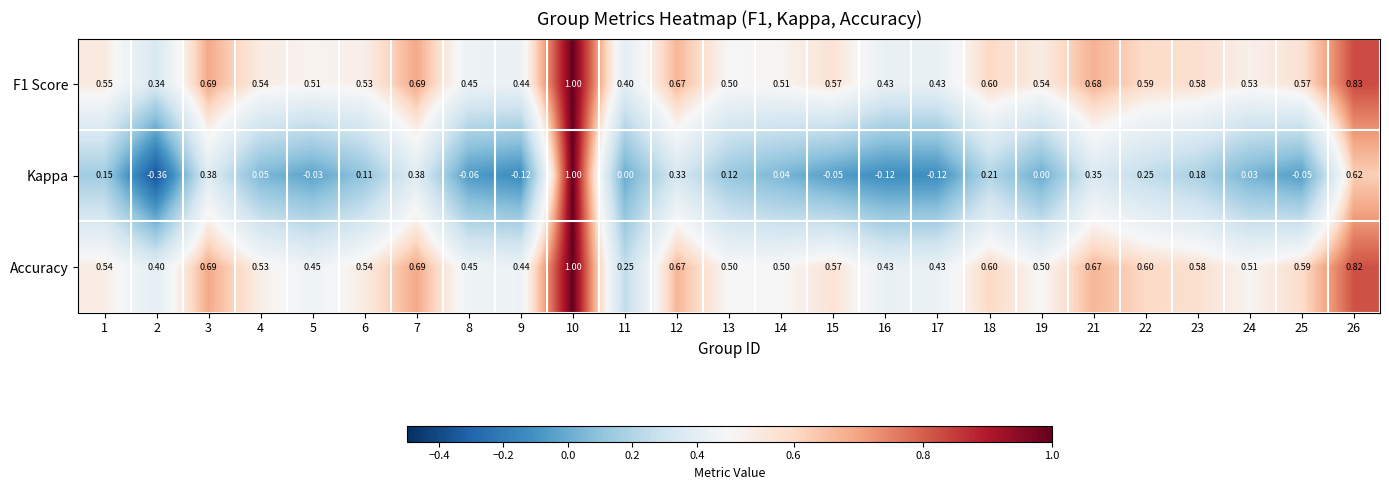

Between 11 and 22, which series saw the biggest shift?

Accuracy